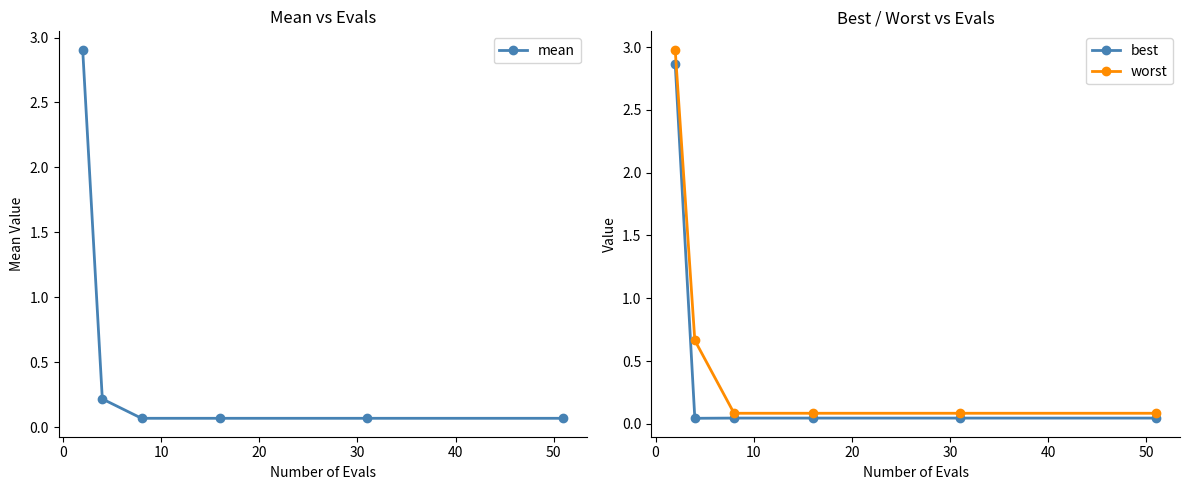

True or false: best has a value of 0.0 at 0.

False